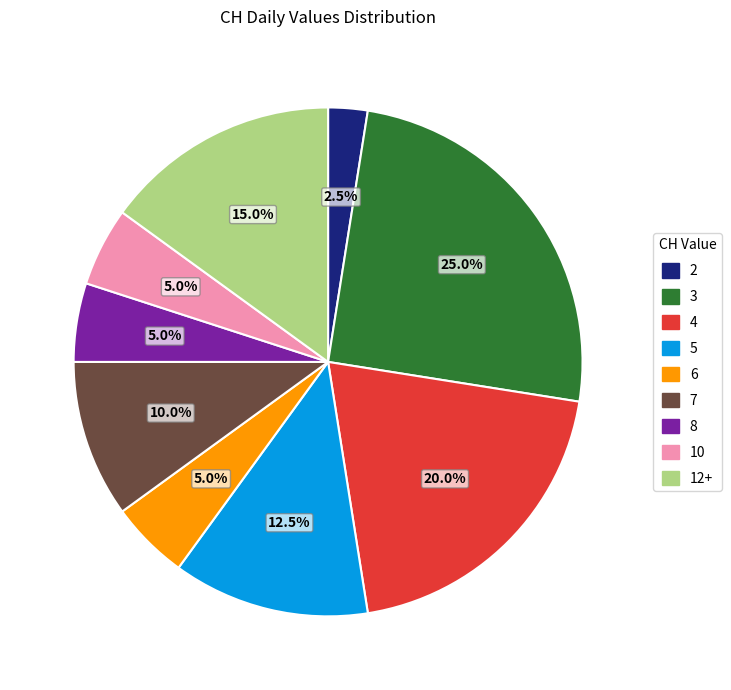

Does any single category account for the majority?

No